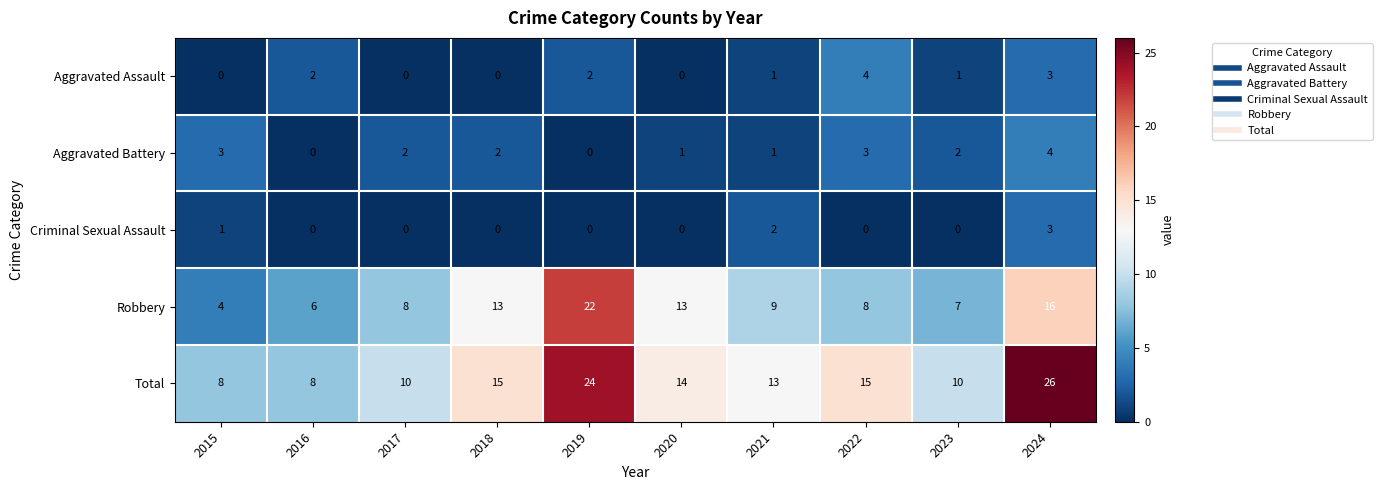

What is the total value across all series at 2017?

20